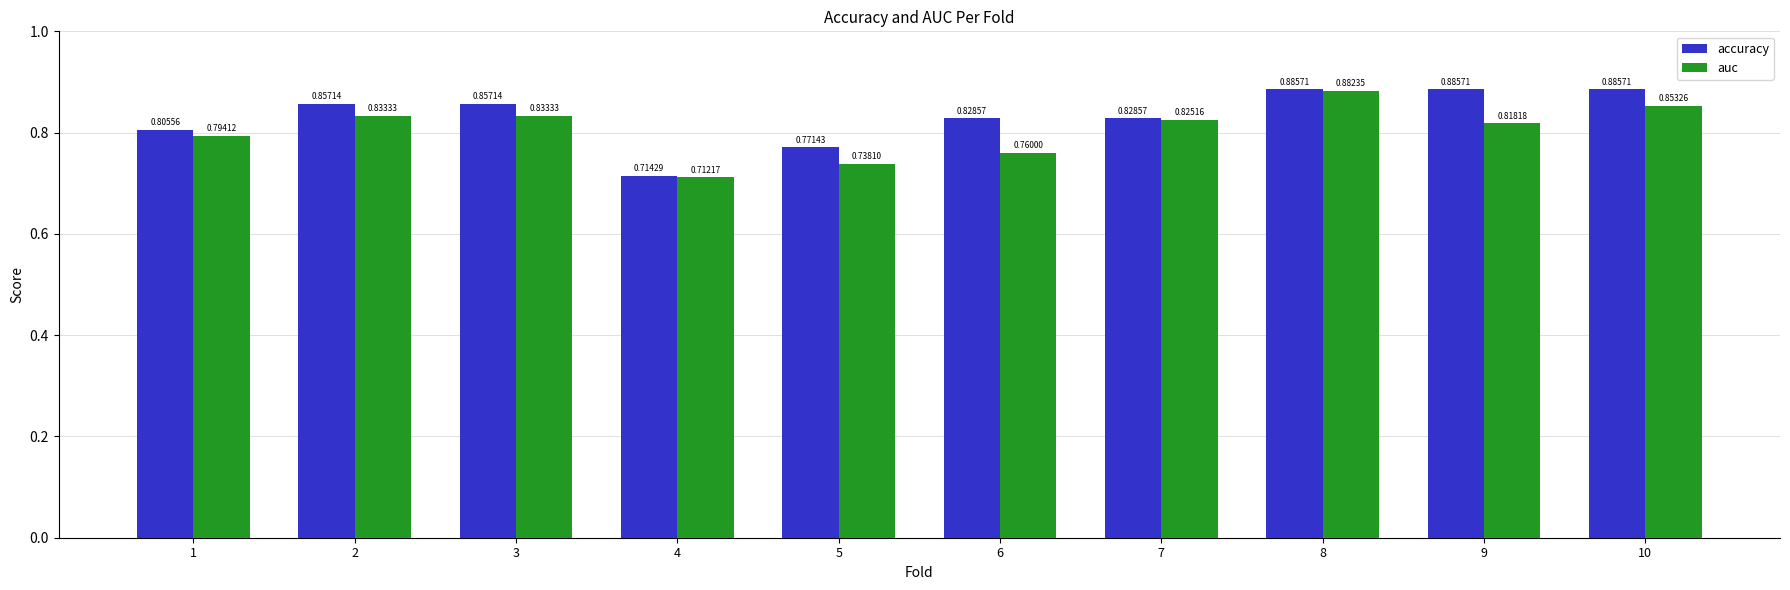

Is the value of auc at 10 greater than the value of accuracy at 5?

Yes